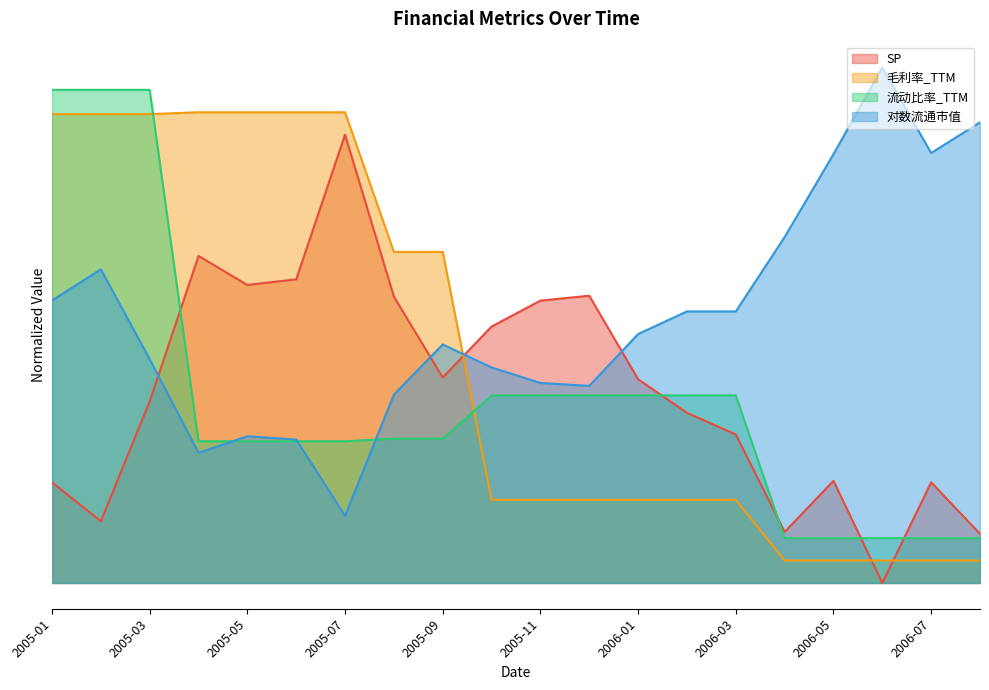

In 对数流通市值, how many points are higher than both neighbors (excluding endpoints)?

4